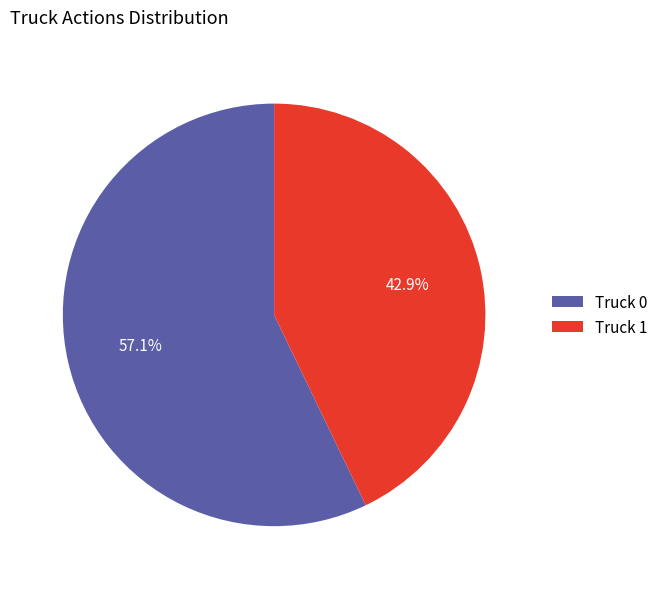

How many slices are in this pie chart?

2